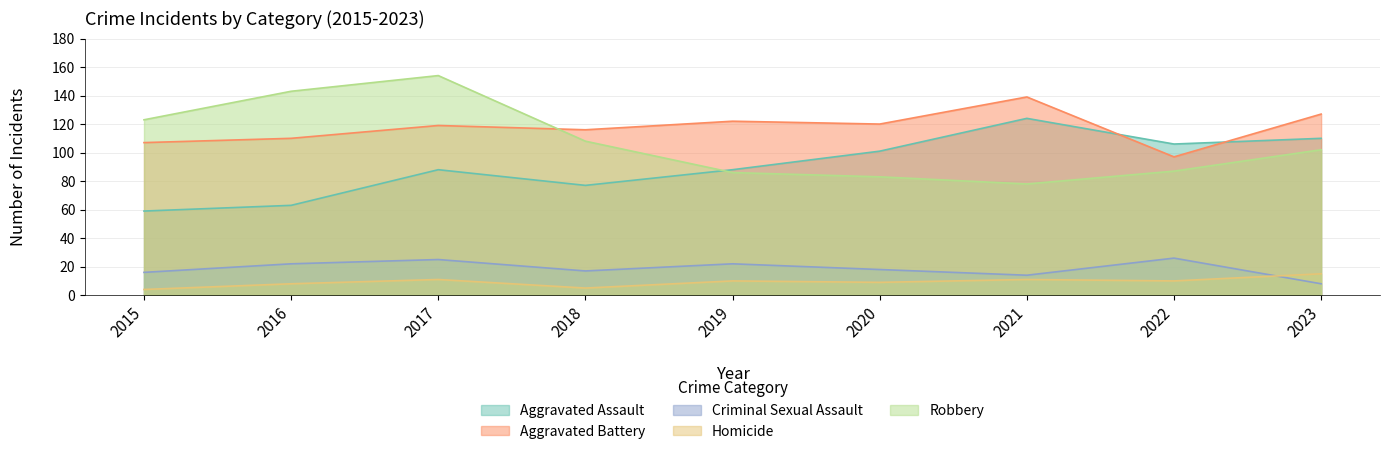

What are all the series names shown in the legend?

Aggravated Assault, Aggravated Battery, Criminal Sexual Assault, Homicide, Robbery